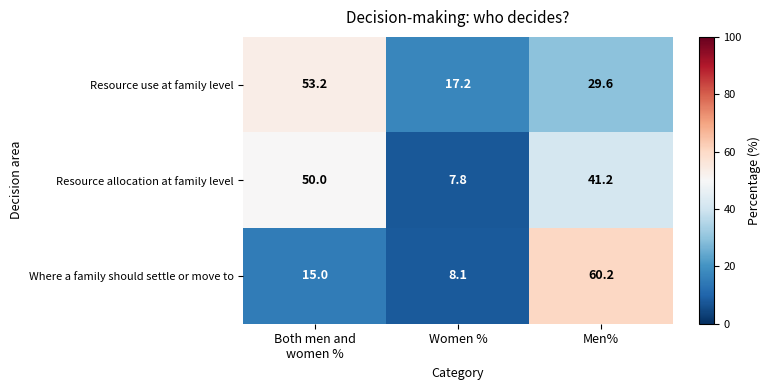

What is the difference between the maximum and minimum values in the Resource use at family level series?

36.0